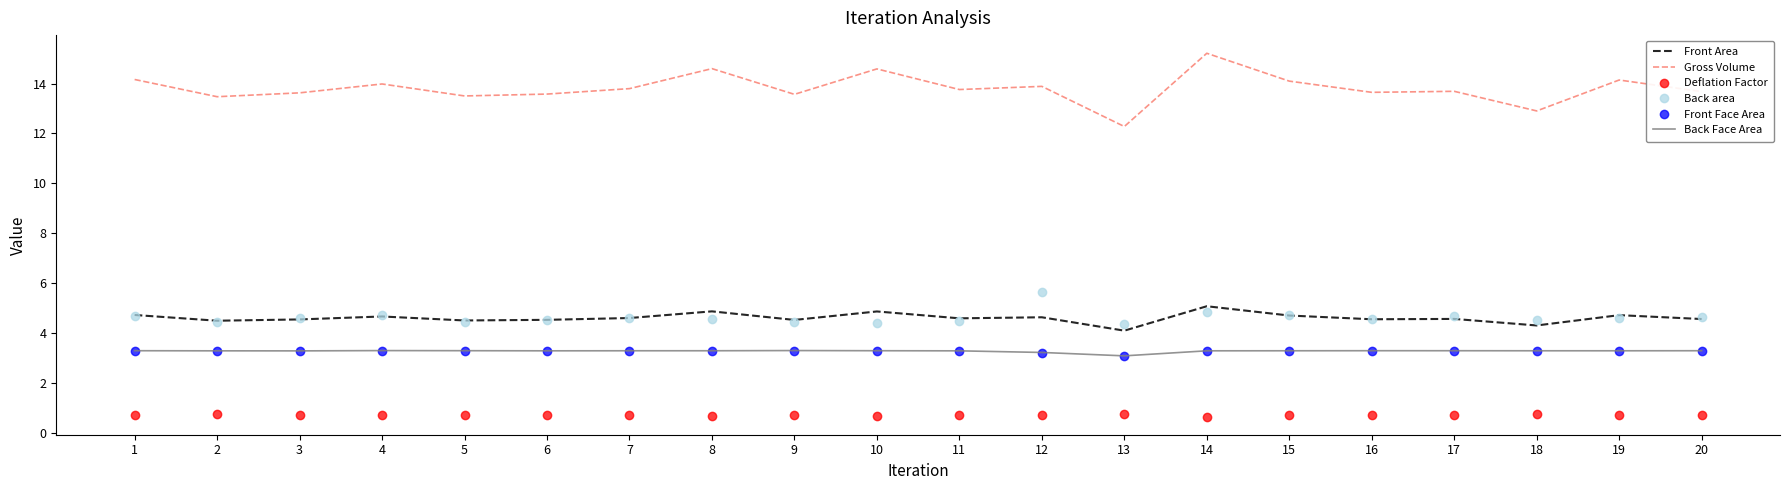

Which series has the largest total across all categories?

Gross Volume